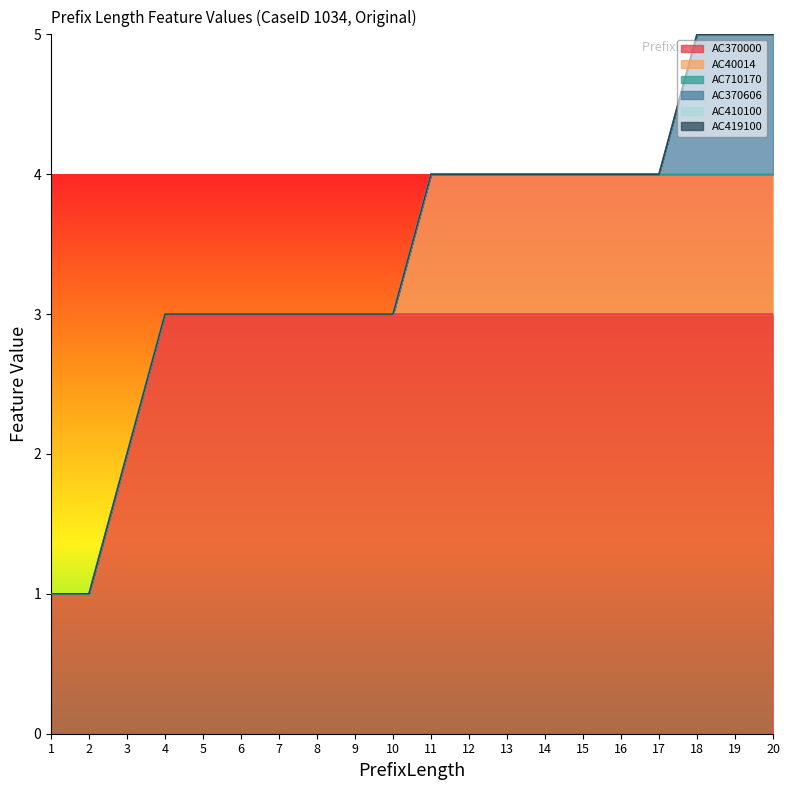

Reading left to right, transcribe all the data shown in this chart.

AC370000: 1	1	2	3	3	3	3	3	3	3	3	3	3	3	3	3	3	3	3	3
AC40014: 0	0	0	0	0	0	0	0	0	0	1	1	1	1	1	1	1	1	1	1
AC710170: 0	0	0	0	0	0	0	0	0	0	0	0	0	0	0	0	0	0	0	0
AC370606: 0	0	0	0	0	0	0	0	0	0	0	0	0	0	0	0	0	1	1	1
AC410100: 0	0	0	0	0	0	0	0	0	0	0	0	0	0	0	0	0	0	0	0
AC419100: 0	0	0	0	0	0	0	0	0	0	0	0	0	0	0	0	0	0	0	0